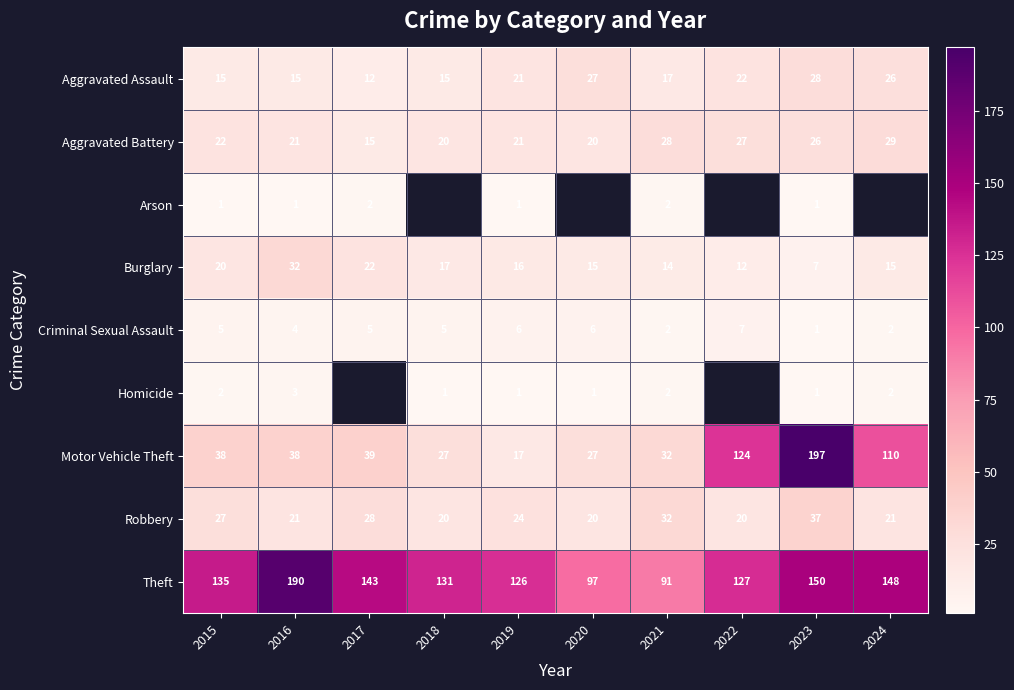

At which label does Burglary reach its minimum?

2023